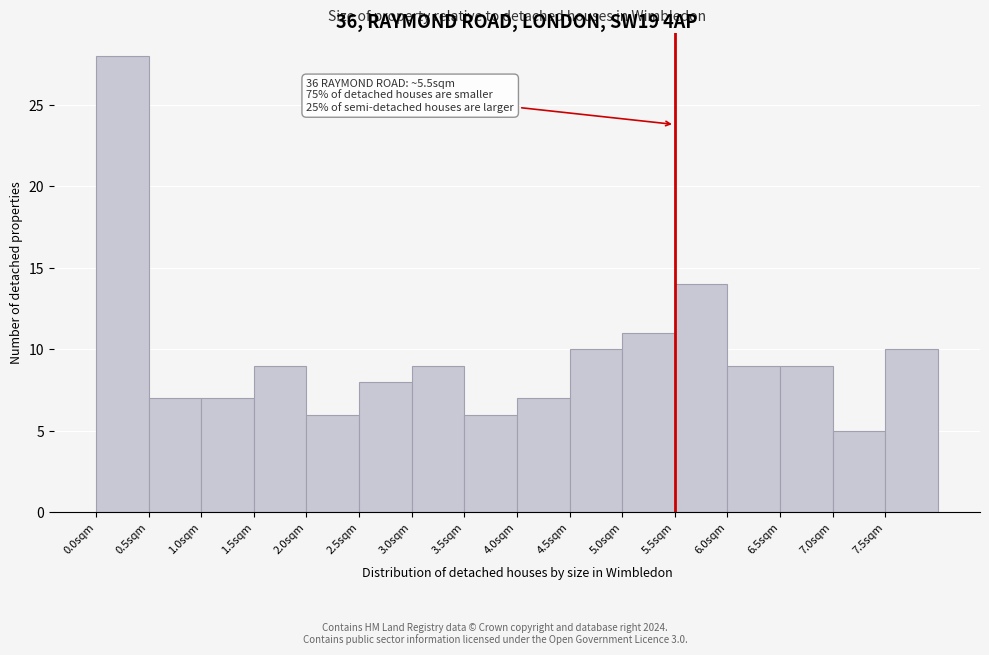

Which range on the x-axis has the tallest bar?

0.0 to 0.5